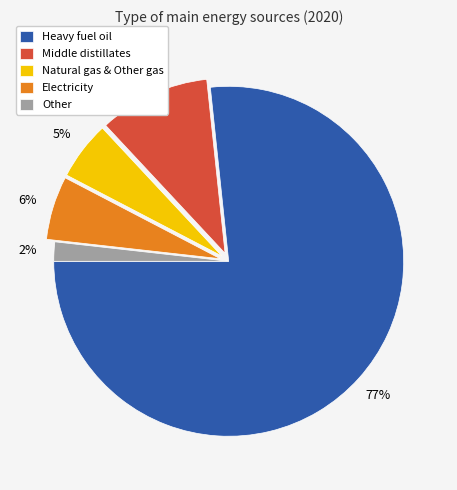

What is the largest slice in the pie chart?

Heavy fuel oil